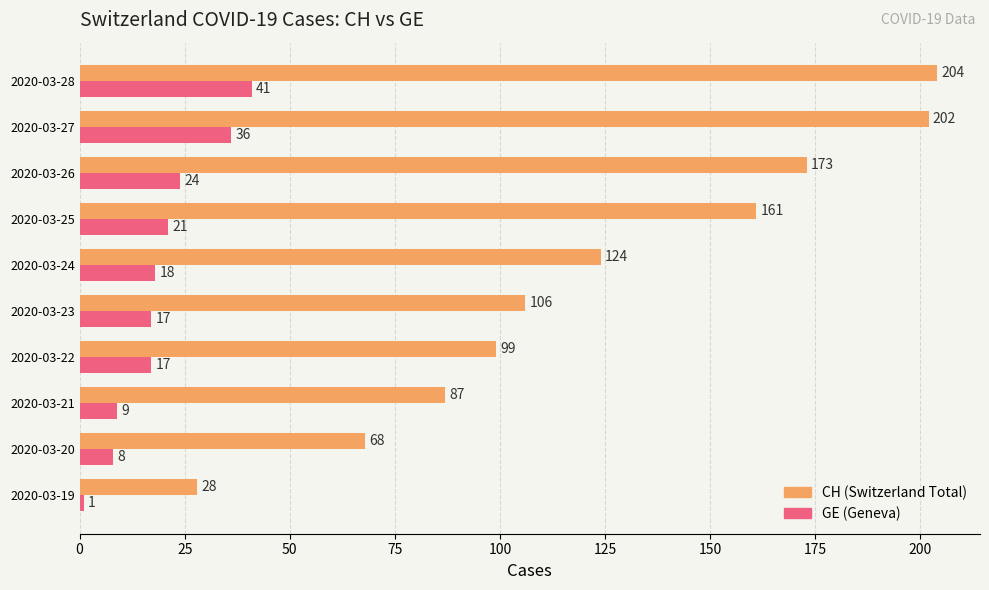

What is the spread (max minus min) of values at 2020-03-25?

140